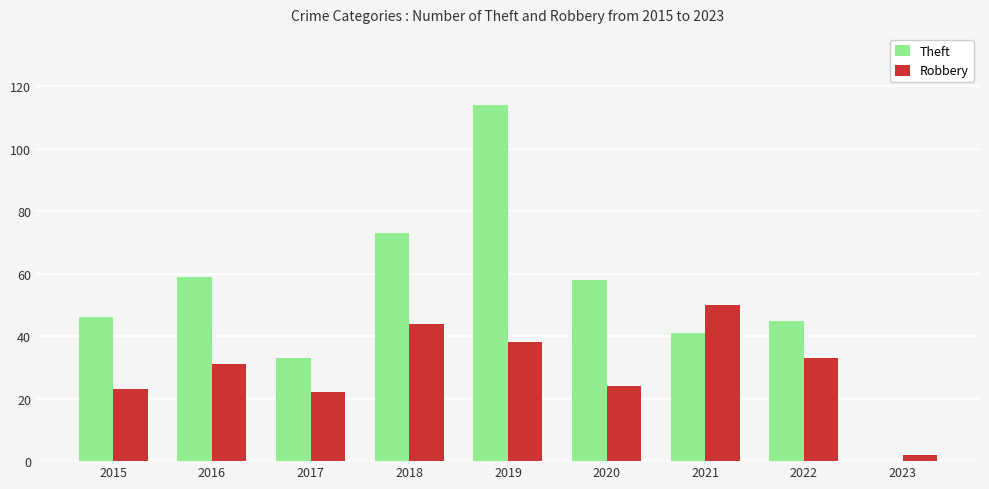

Reading left to right, list all the values displayed in this chart.

Theft: 2015=46	2016=59	2017=33	2018=73	2019=114	2020=58	2021=41	2022=45	2023=0
Robbery: 2015=23	2016=31	2017=22	2018=44	2019=38	2020=24	2021=50	2022=33	2023=2